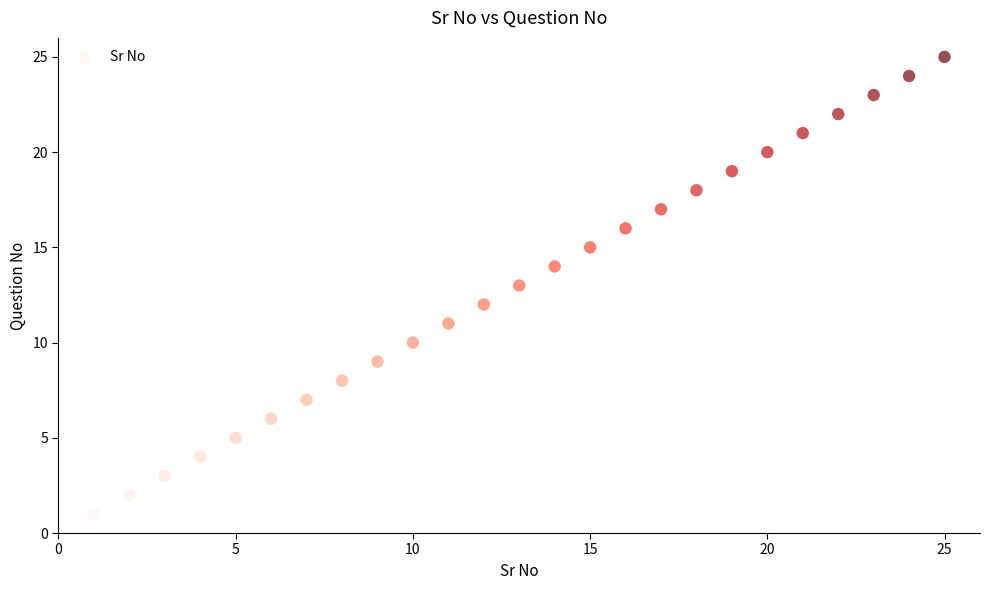

What is the range of Y values (max minus min)?

24